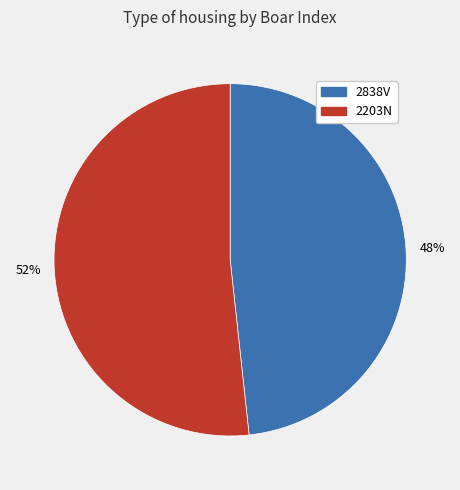

To the nearest percent, what is the average slice percentage?

50%